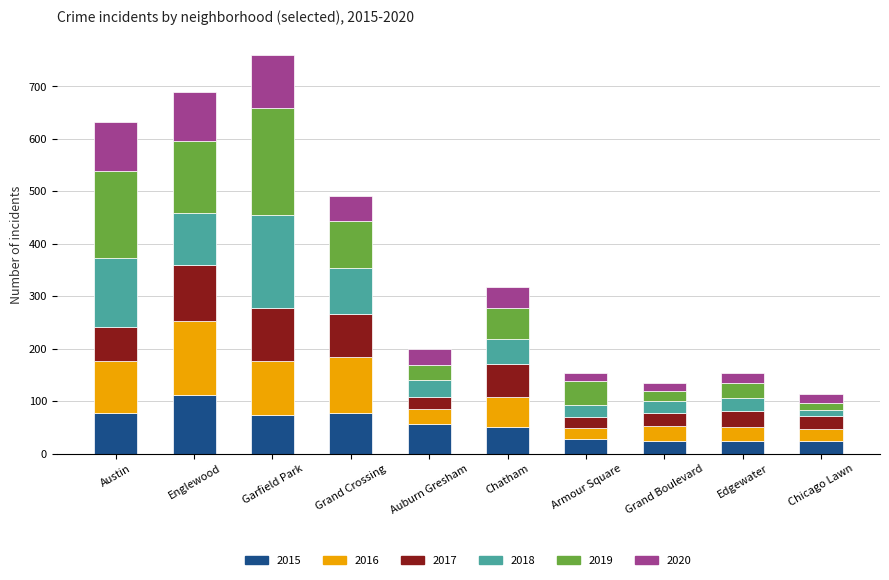

What is the difference between the 2015 values at Auburn Gresham and Edgewater?

32